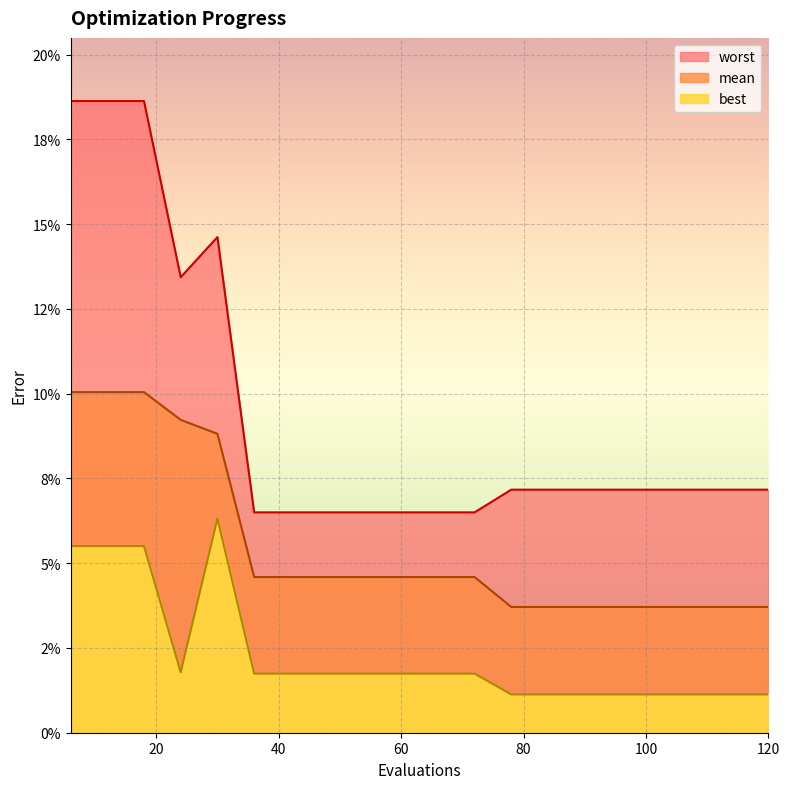

At which category is the sum across all series the highest?

6